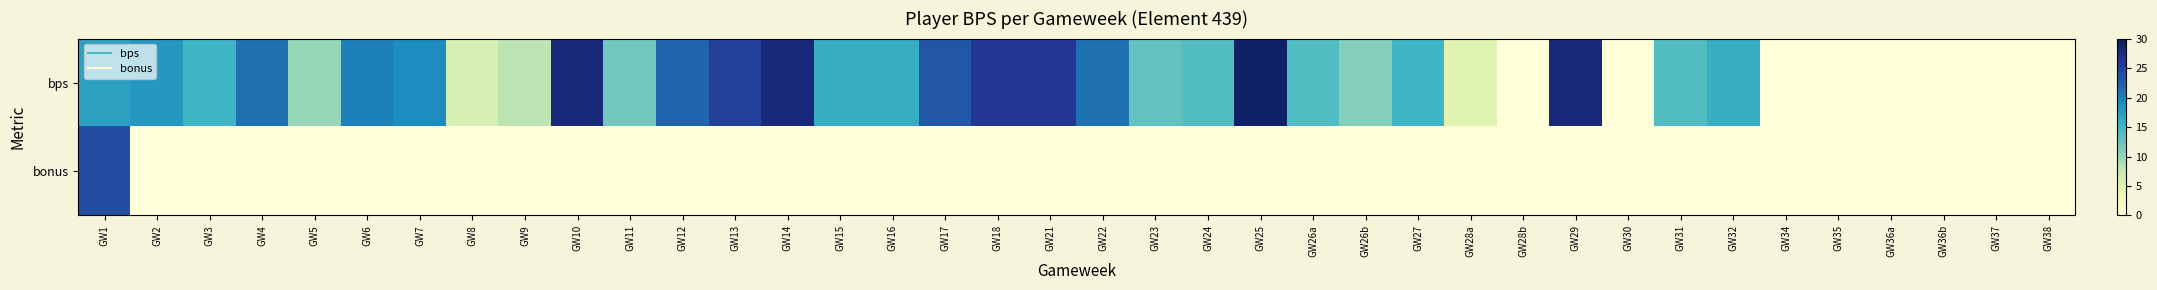

Rank the series by their maximum value, from highest to lowest.

bps, bonus